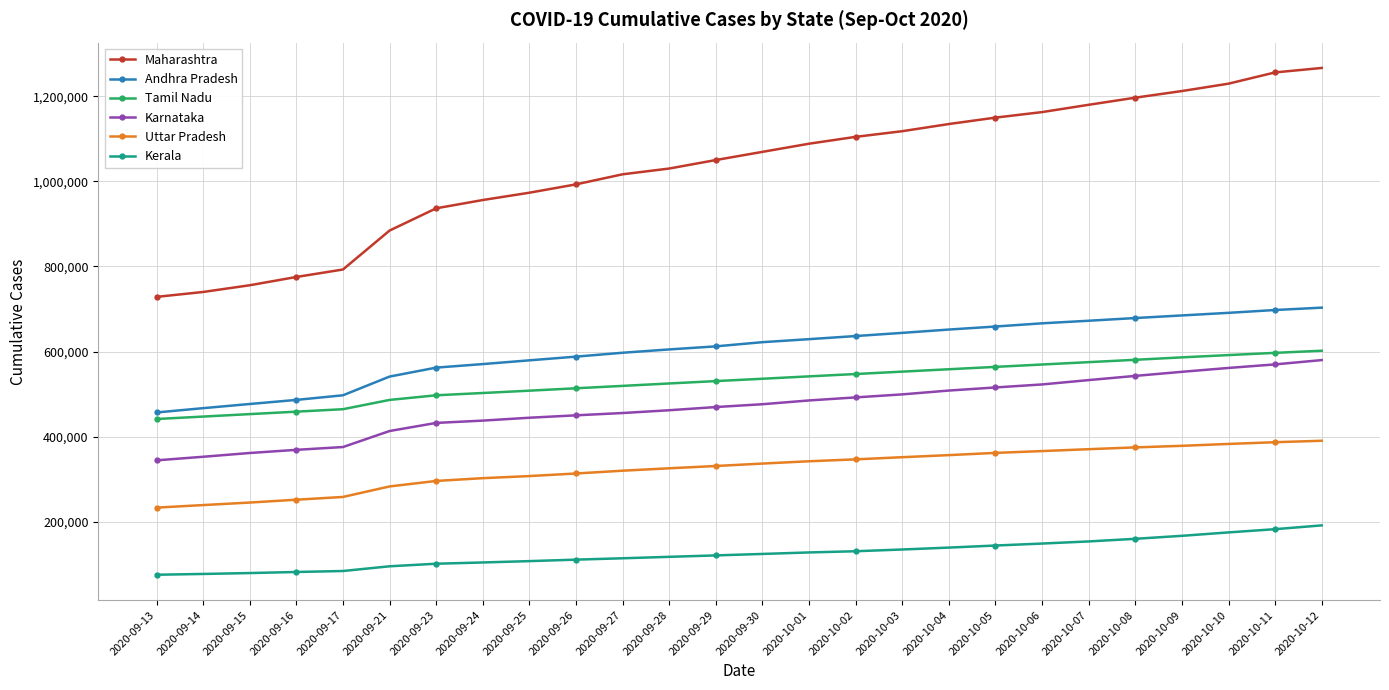

What is the average value of the Kerala series?

125354